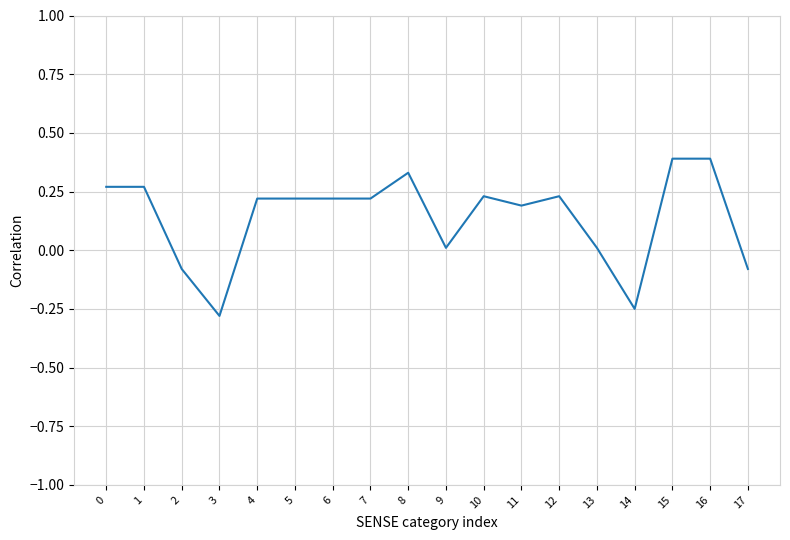

What is the smallest value displayed?

-0.3